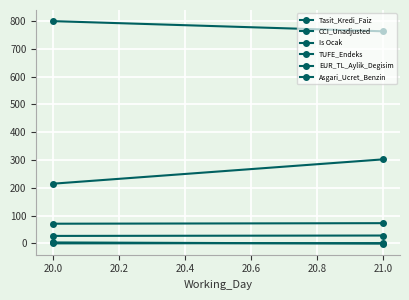

What is the average value of the CCI_Unadjusted series?

71.8